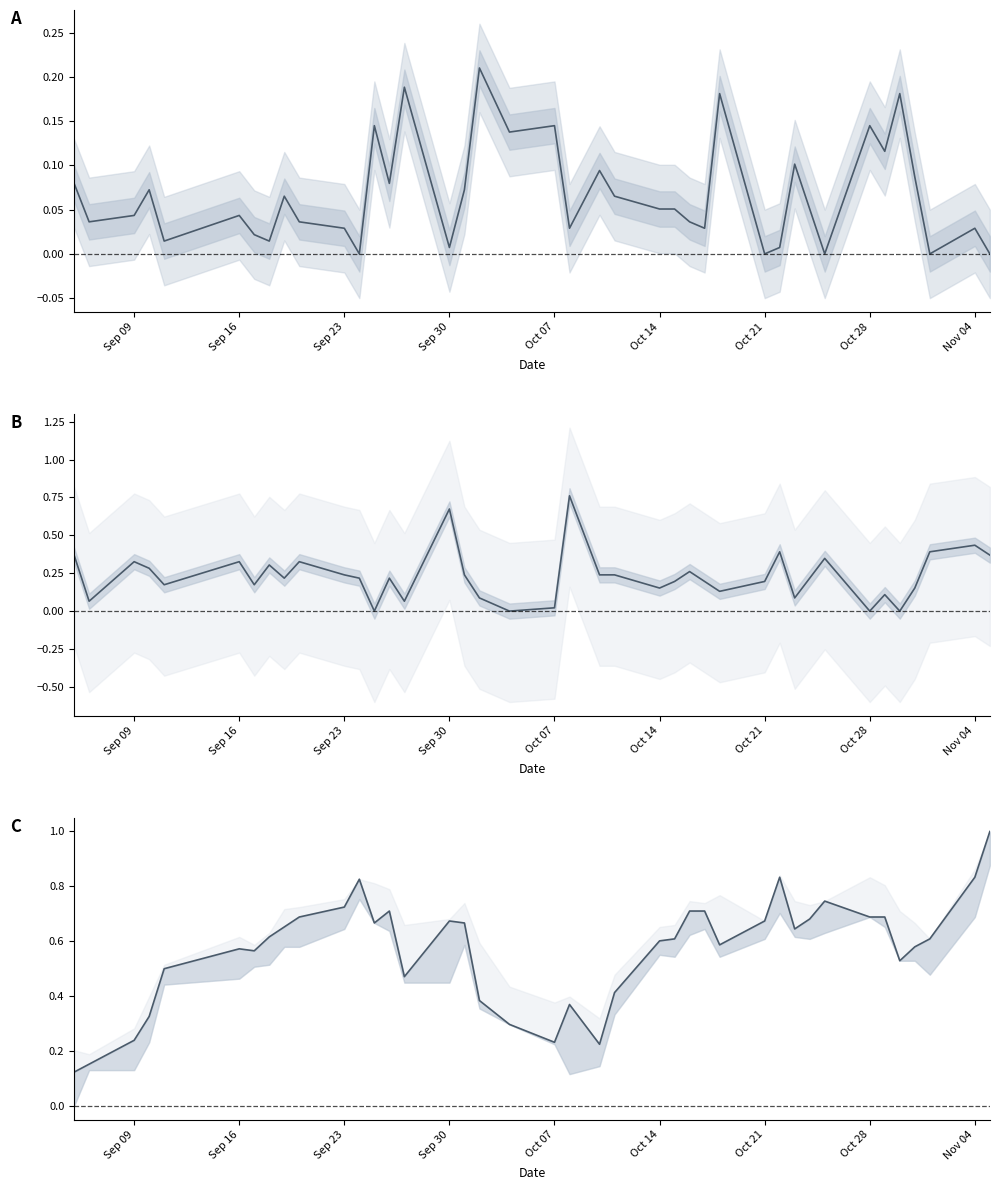

Which series has the largest range (max minus min)?

Close (norm)